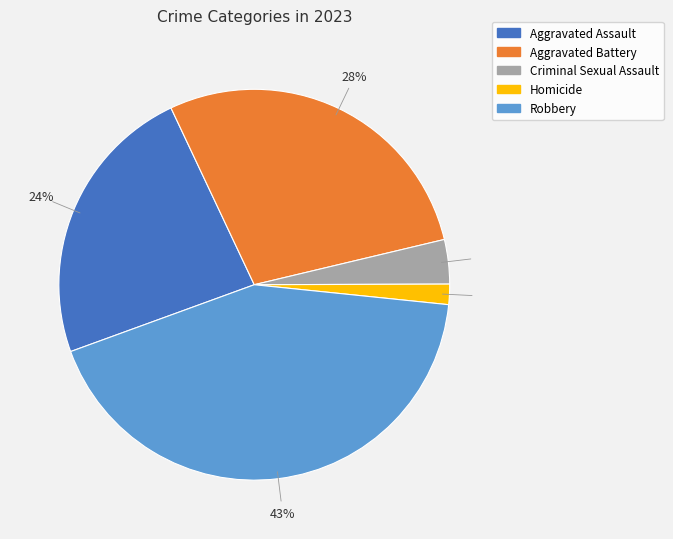

To the nearest percent, what is the average slice percentage?

20%